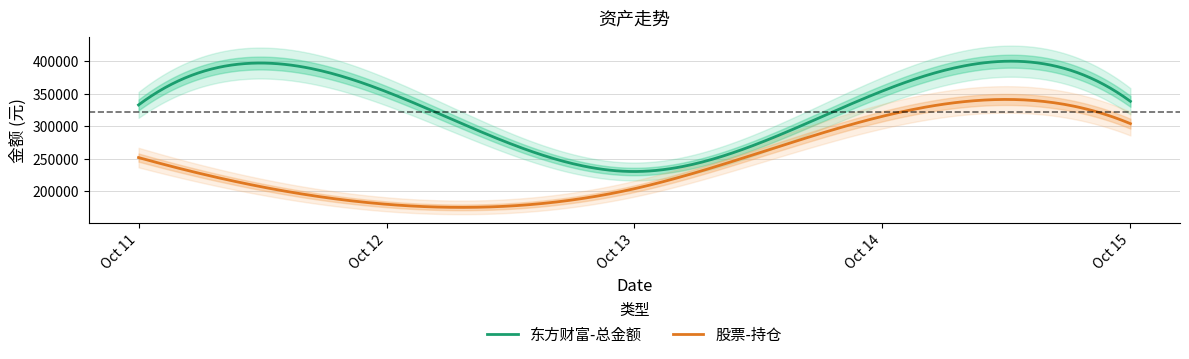

List the labels in order of 东方财富-总金额 value, smallest first.

2021-10-13, 2021-10-11, 2021-10-15, 2021-10-12, 2021-10-14